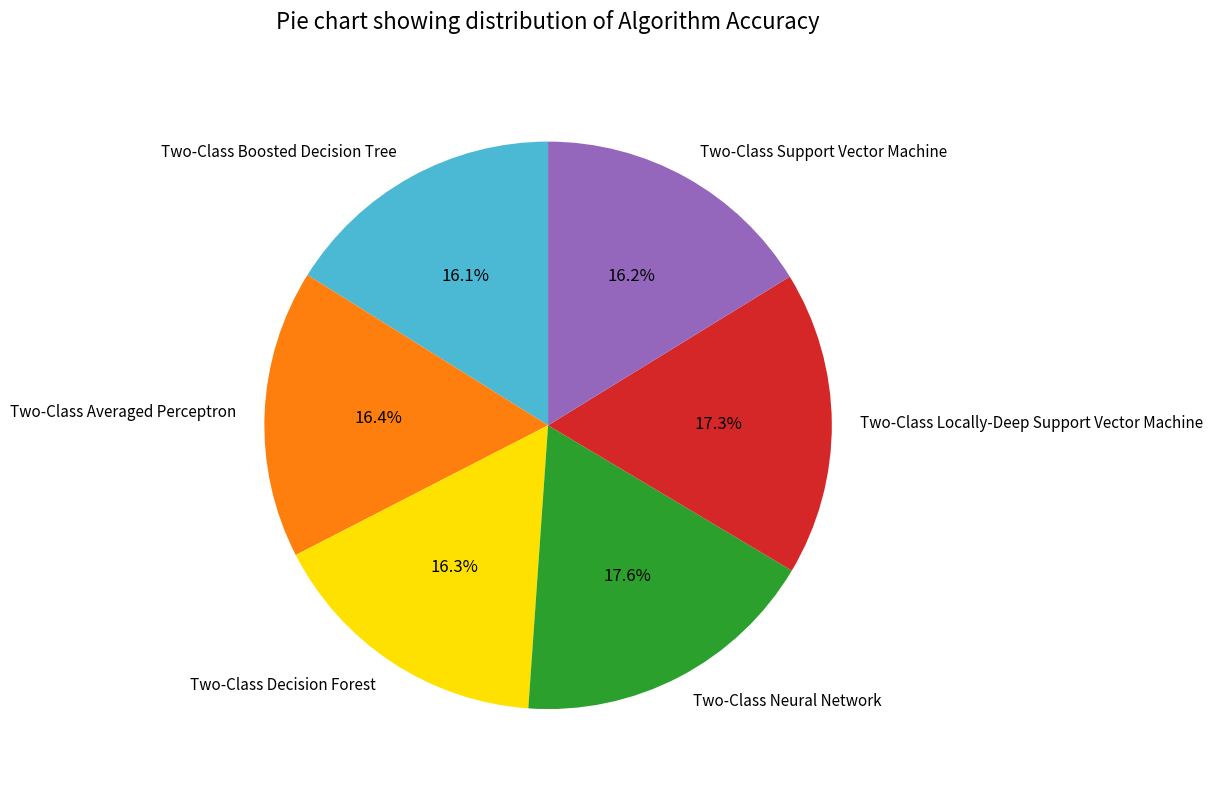

Count the number of slices in the pie.

6